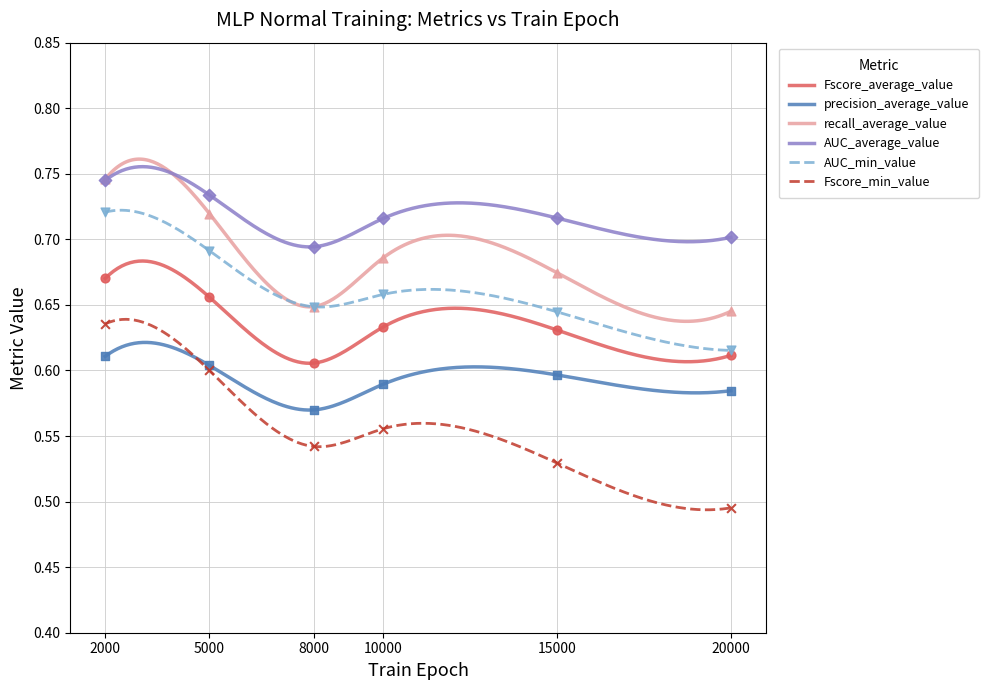

Which series has the widest spread of Y values?

Fscore_min_value